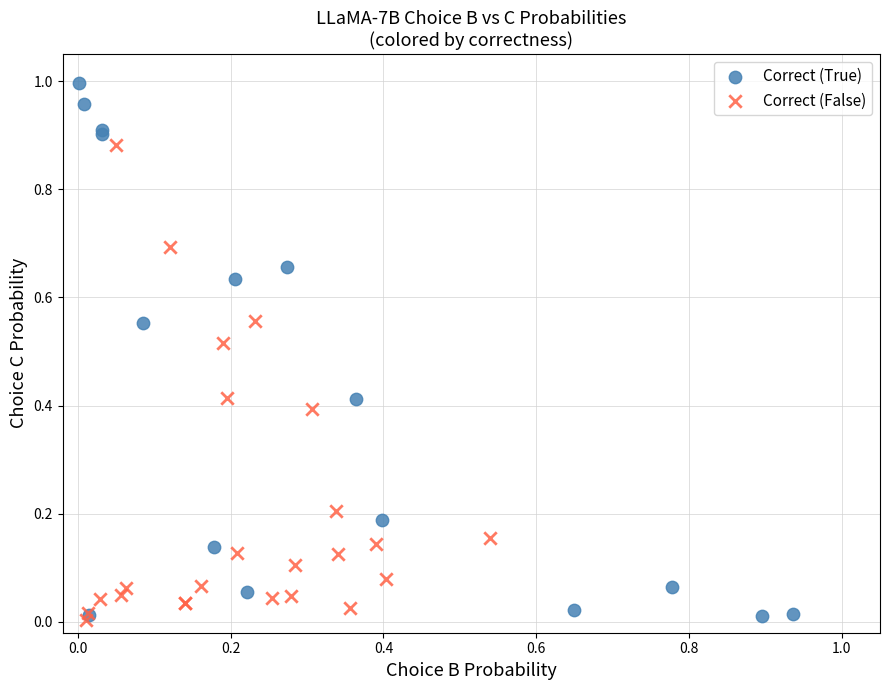

Which series has the largest Y range (max minus min)?

Correct (True)